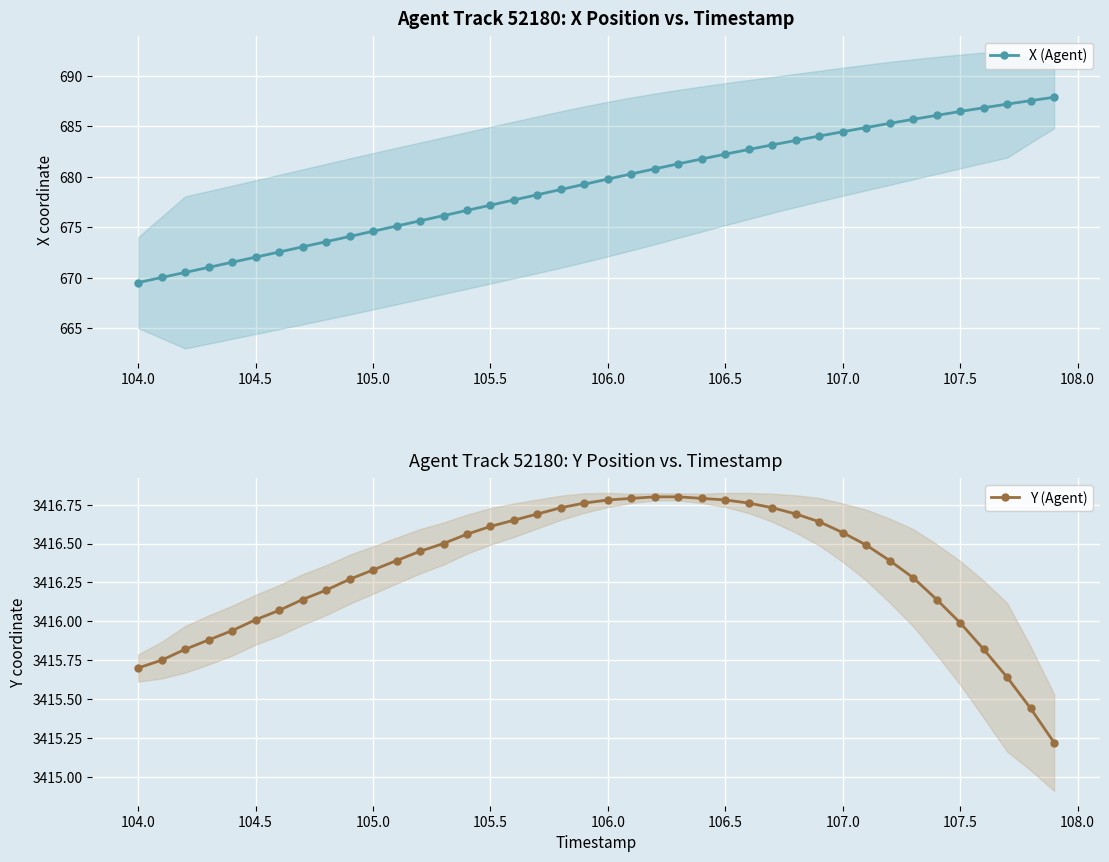

Reading right to left, transcribe all the data shown in this chart.

X (Agent): 687.9	687.5	687.2	686.8	686.5	686.1	685.7	685.3	684.9	684.4	684.0	683.6	683.1	682.7	682.2	681.8	681.3	680.8	680.3	679.8	679.2	678.7	678.2	677.7	677.2	676.7	676.1	675.6	675.1	674.6	674.1	673.6	673.1	672.5	672.0	671.5	671.0	670.5	670.0	669.5
Y (Agent): 3415.2	3415.4	3415.6	3415.8	3416.0	3416.1	3416.3	3416.4	3416.5	3416.6	3416.6	3416.7	3416.7	3416.8	3416.8	3416.8	3416.8	3416.8	3416.8	3416.8	3416.8	3416.7	3416.7	3416.7	3416.6	3416.6	3416.5	3416.4	3416.4	3416.3	3416.3	3416.2	3416.1	3416.1	3416.0	3415.9	3415.9	3415.8	3415.8	3415.7